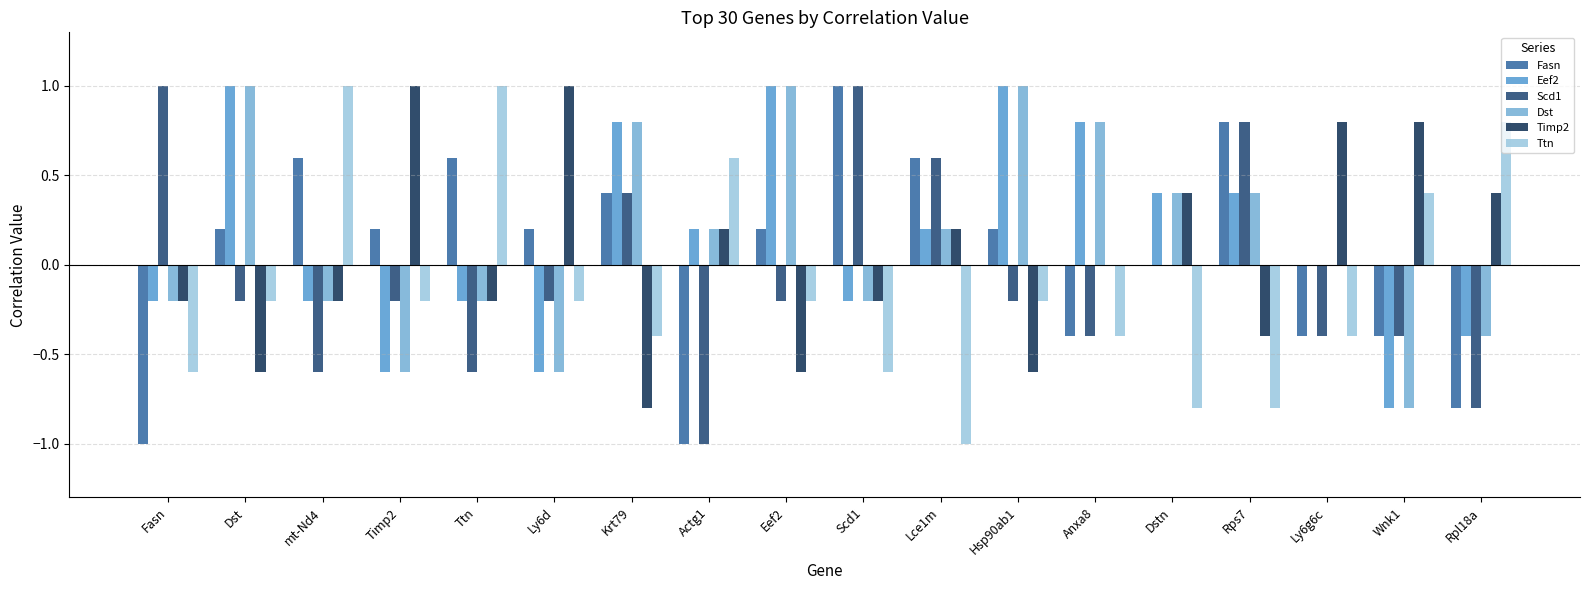

Are the bars horizontal?

No